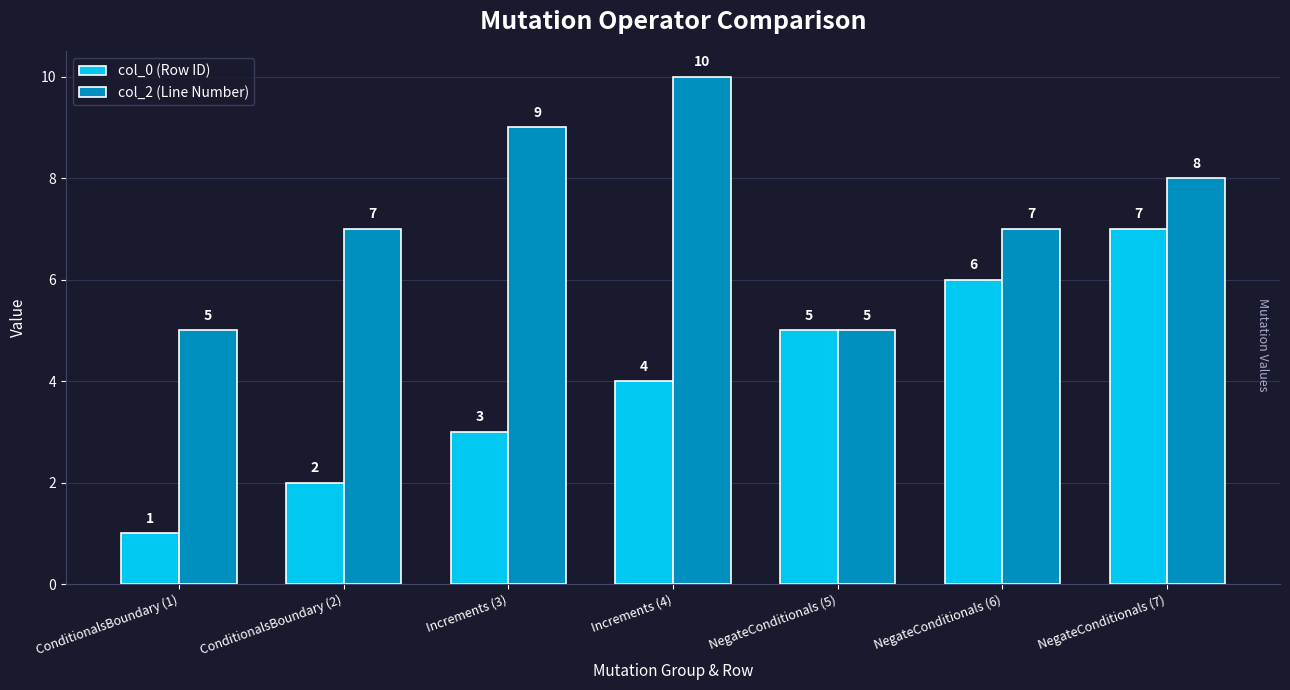

What is the maximum value shown in the chart?

10